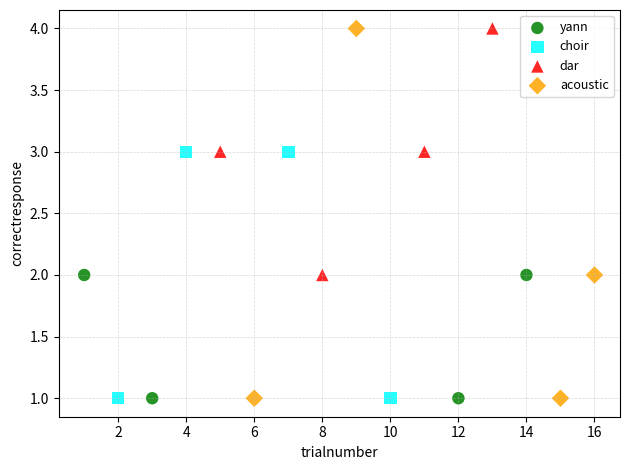

Which series has the widest spread of Y values?

acoustic